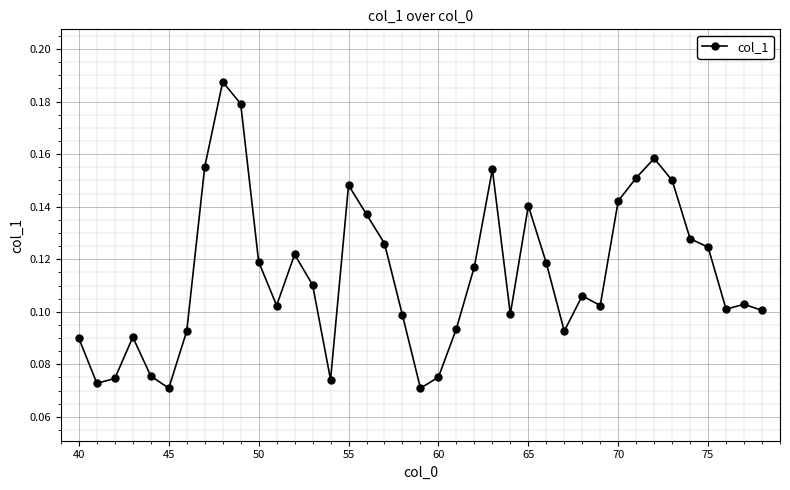

True or false: the data has more than 2 interior local peaks.

True